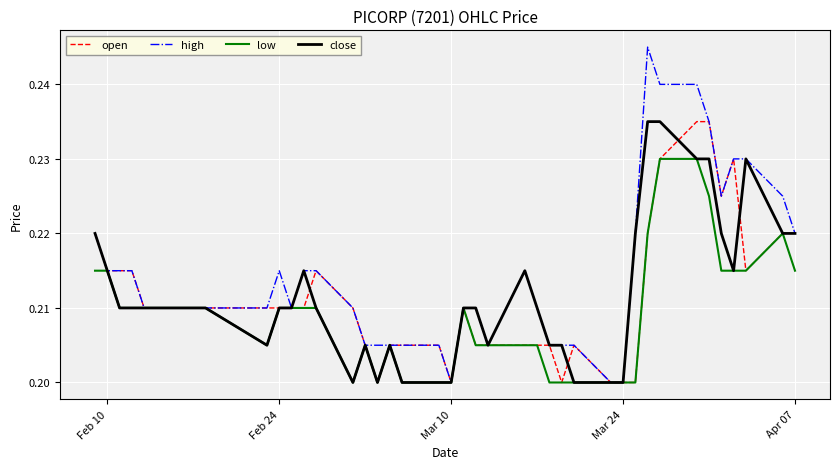

Which series has the largest range (max minus min)?

high